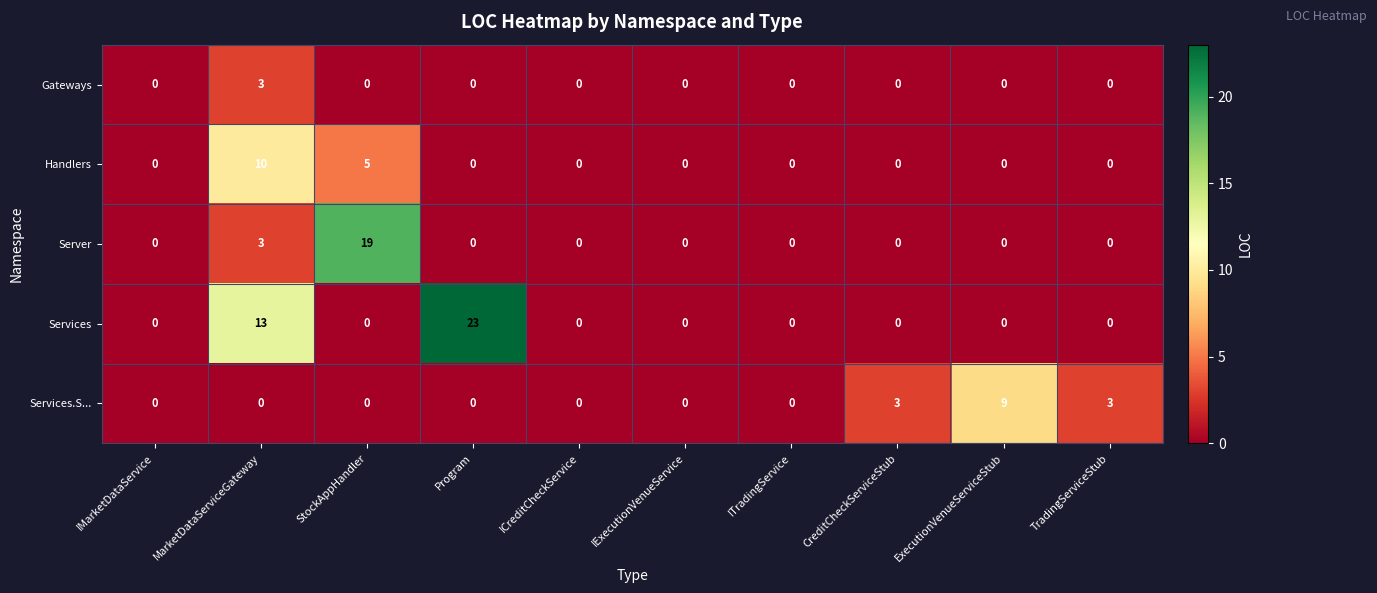

The value of Server at ExecutionVenueServiceStub is 0. True or false?

True